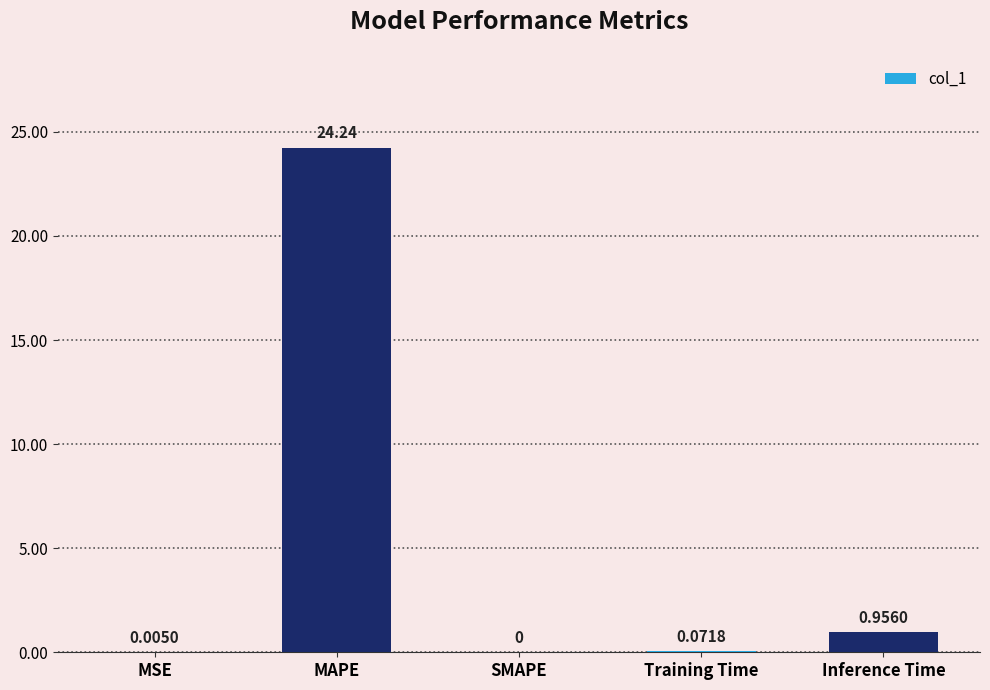

Are the bars horizontal?

No